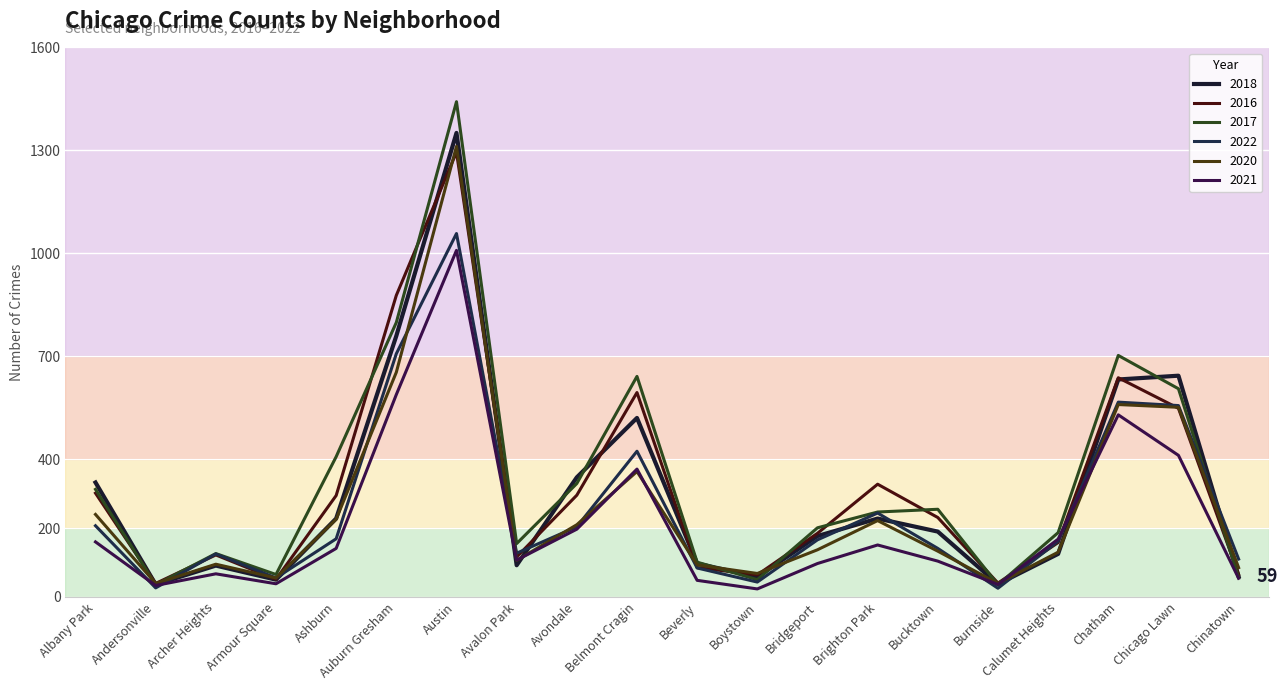

What is the difference between the highest and lowest values at Chicago Lawn?

232